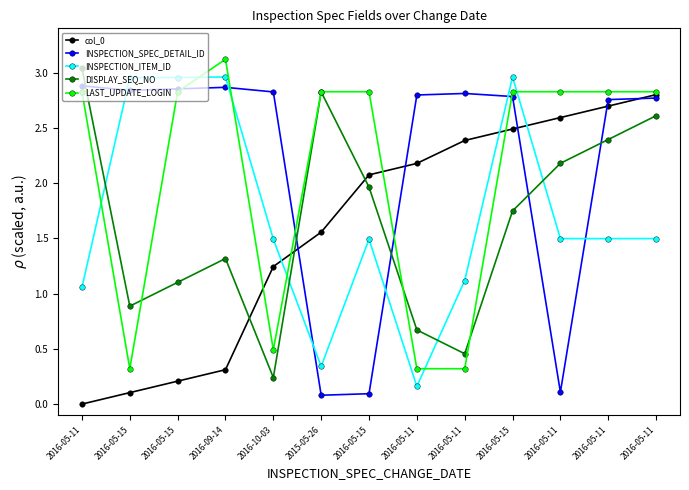

How many lines are shown in the chart?

5